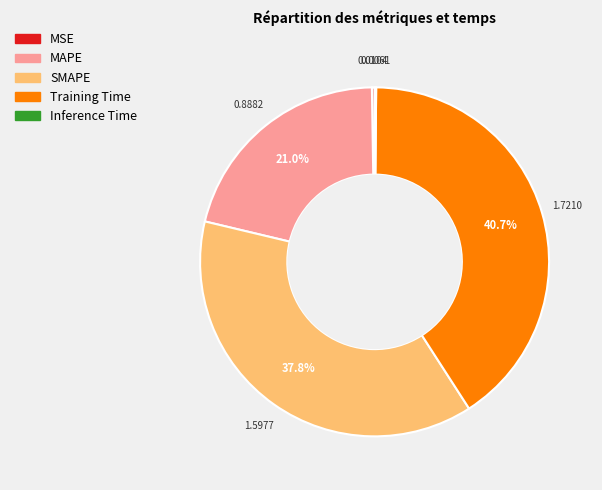

Approximately how many times larger is the value at Training Time compared to SMAPE?

1.1